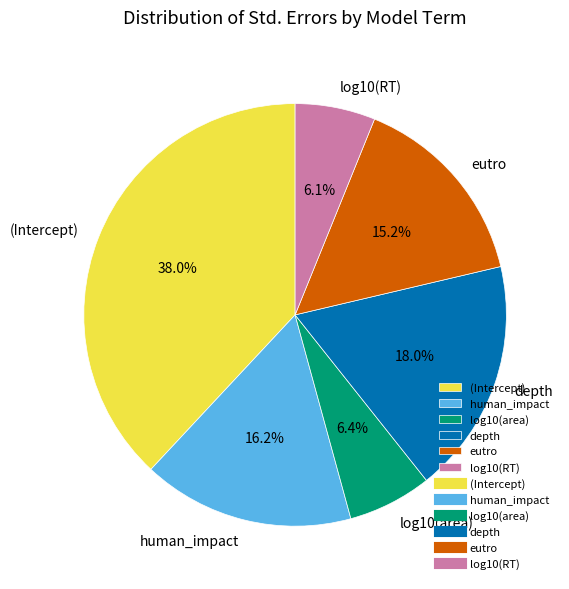

Combined, do (Intercept) and log10(area) account for over 50%?

No